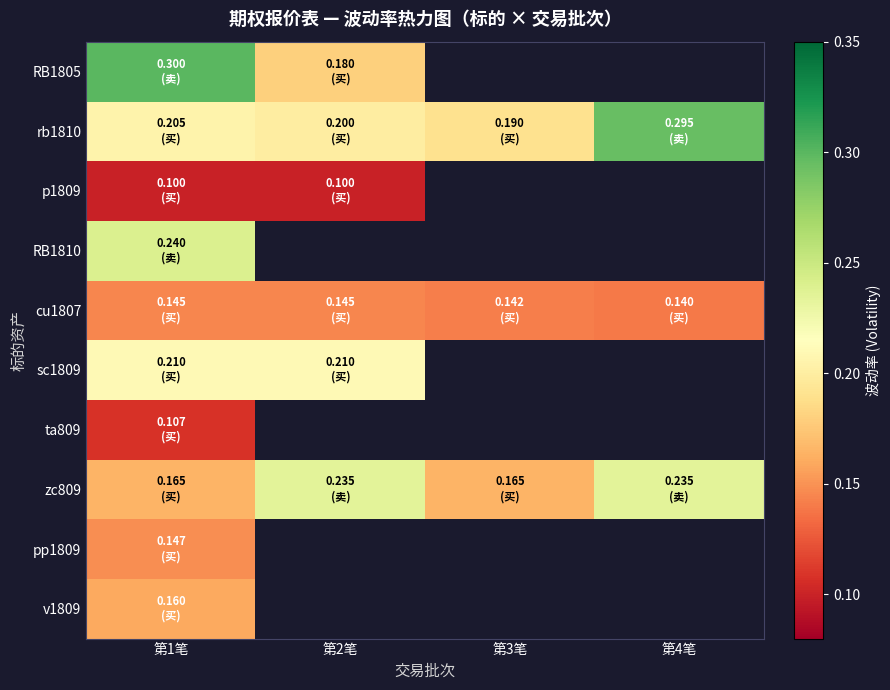

Count the number of categories in the chart.

4